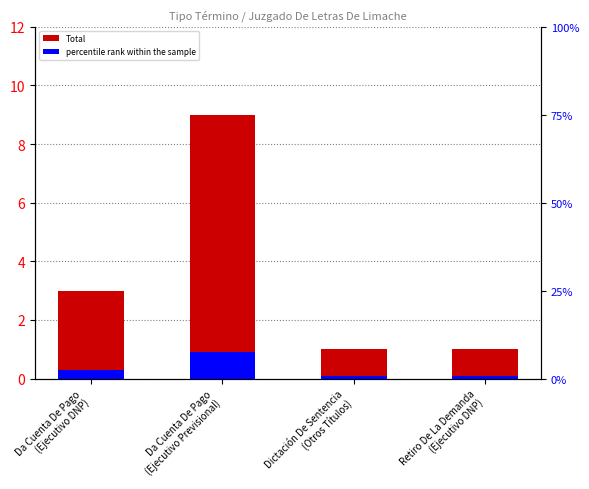

What position from the left is Dictación De Sentencia
(Otros Títulos)?

3